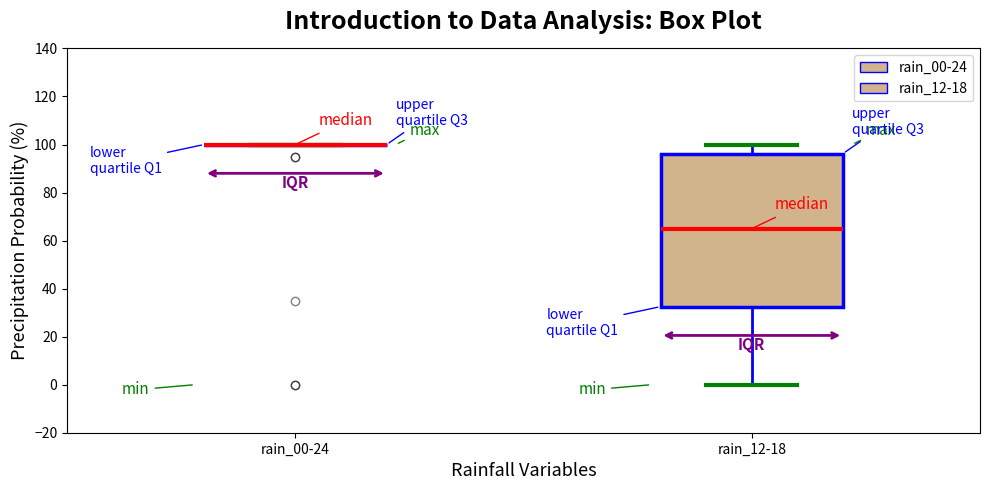

Reading left to right, transcribe this box plot: for each box, give where its median line is, the range the box spans, and where its two whiskers end, as read against the y-axis. The values are not printed on the chart, so give them approximately, as read against the axis.

rain_00-24: box collapsed to a line at 100, whiskers 100 to 100
rain_12-18: median 66, box 32 to 96, whiskers 0 to 100